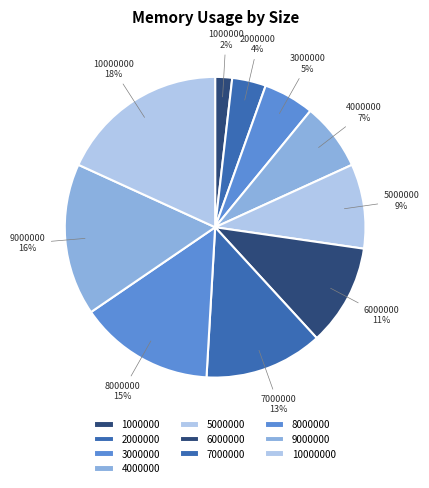

Rank the categories by value from lowest to highest.

1000000, 2000000, 3000000, 4000000, 5000000, 6000000, 7000000, 8000000, 9000000, 10000000